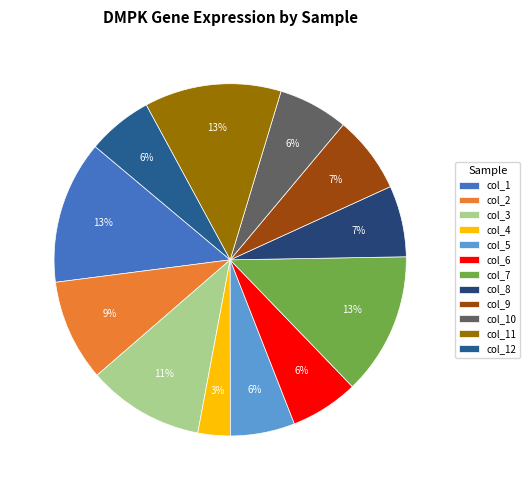

To the nearest percent, what is the difference between the col_2 and col_4 slice percentages?

6%